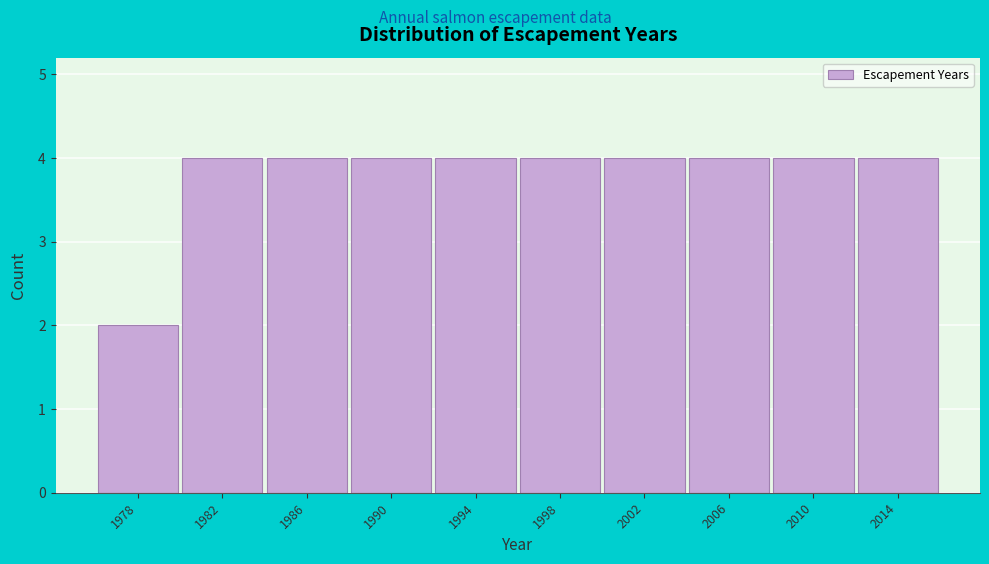

Reading left to right, list all the values displayed in this chart.

2	4	4	4	4	4	4	4	4	4